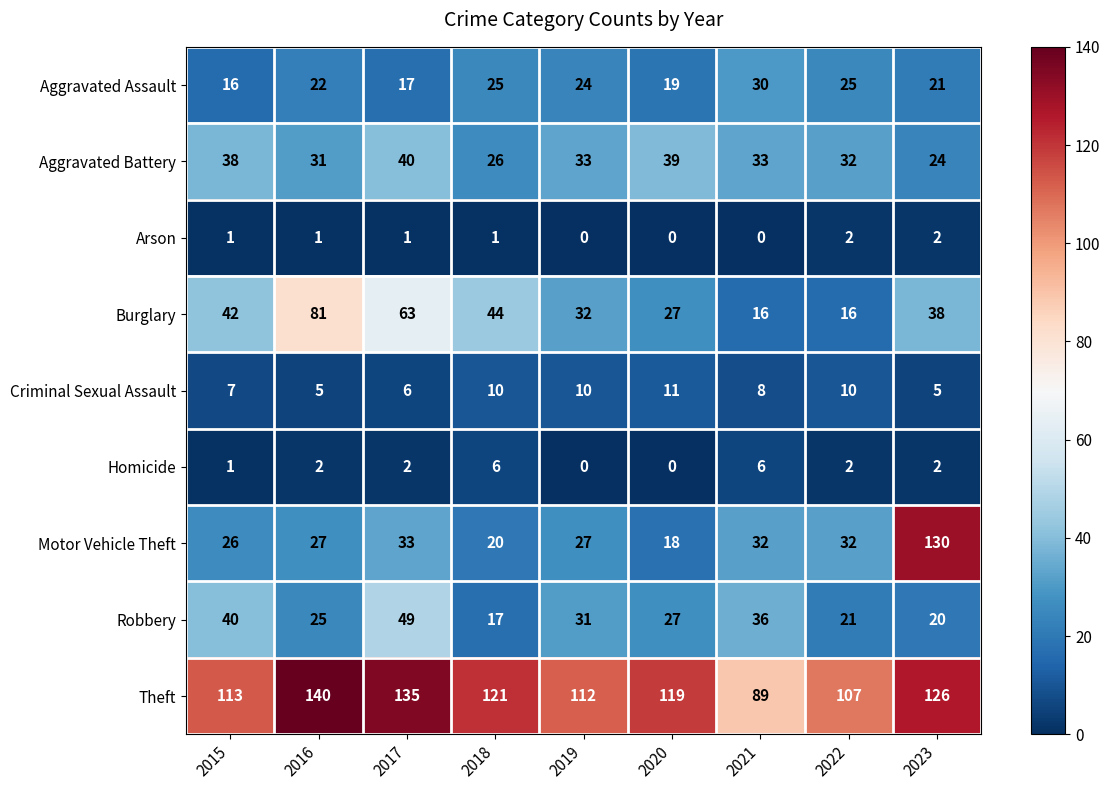

What is the maximum value shown in the chart?

140